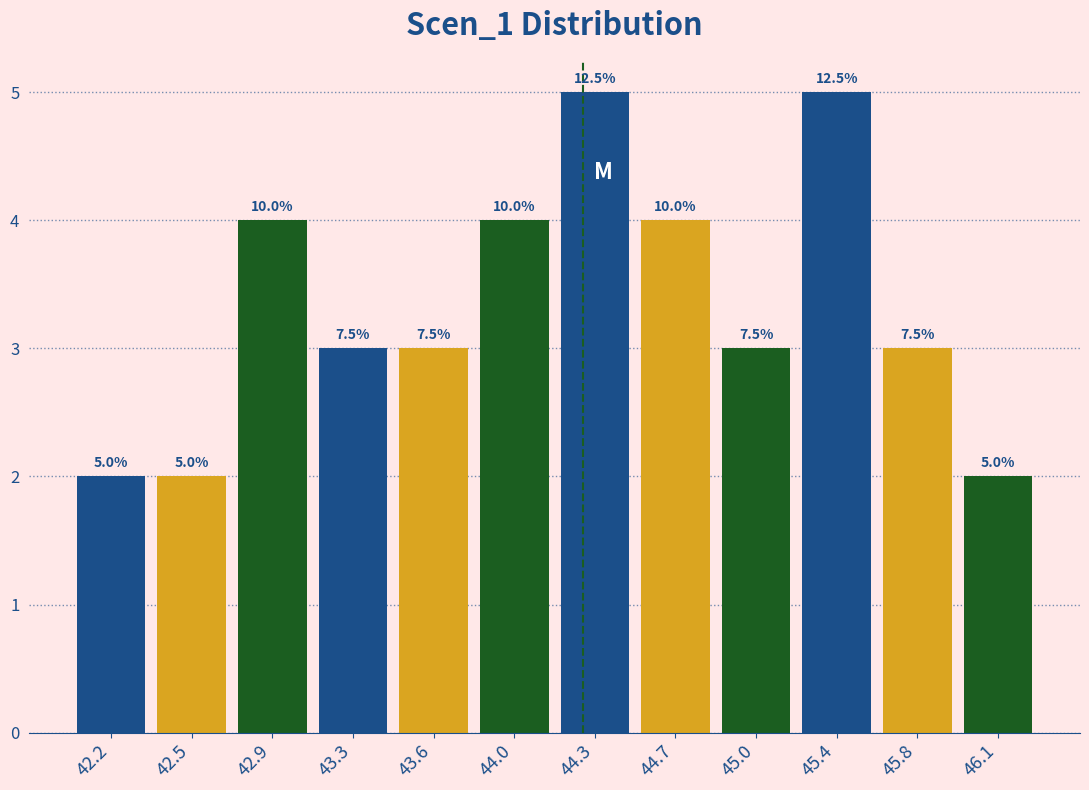

How many bars are there in total?

12